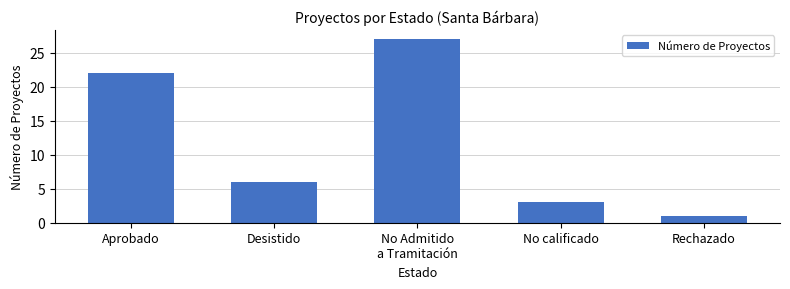

Reading left to right, extract all data points from this chart.

22	6	27	3	1